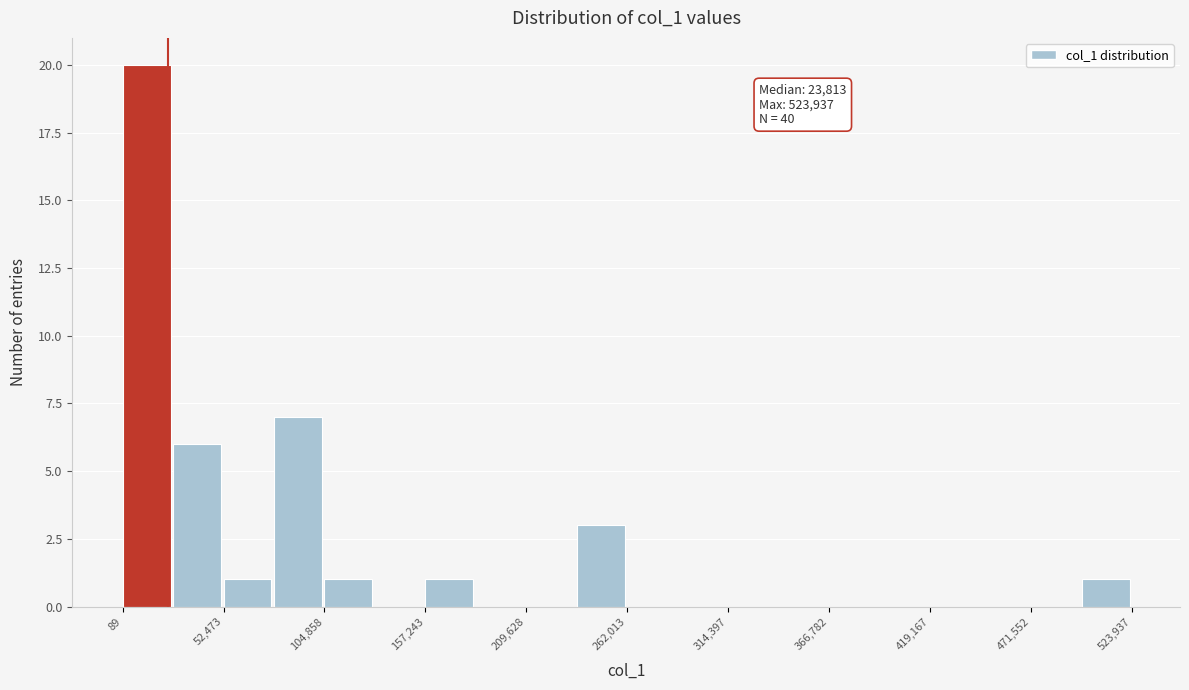

Around what value on the x-axis is the tallest bar? Give the approximate position of its centre, as read against the axis.

10000